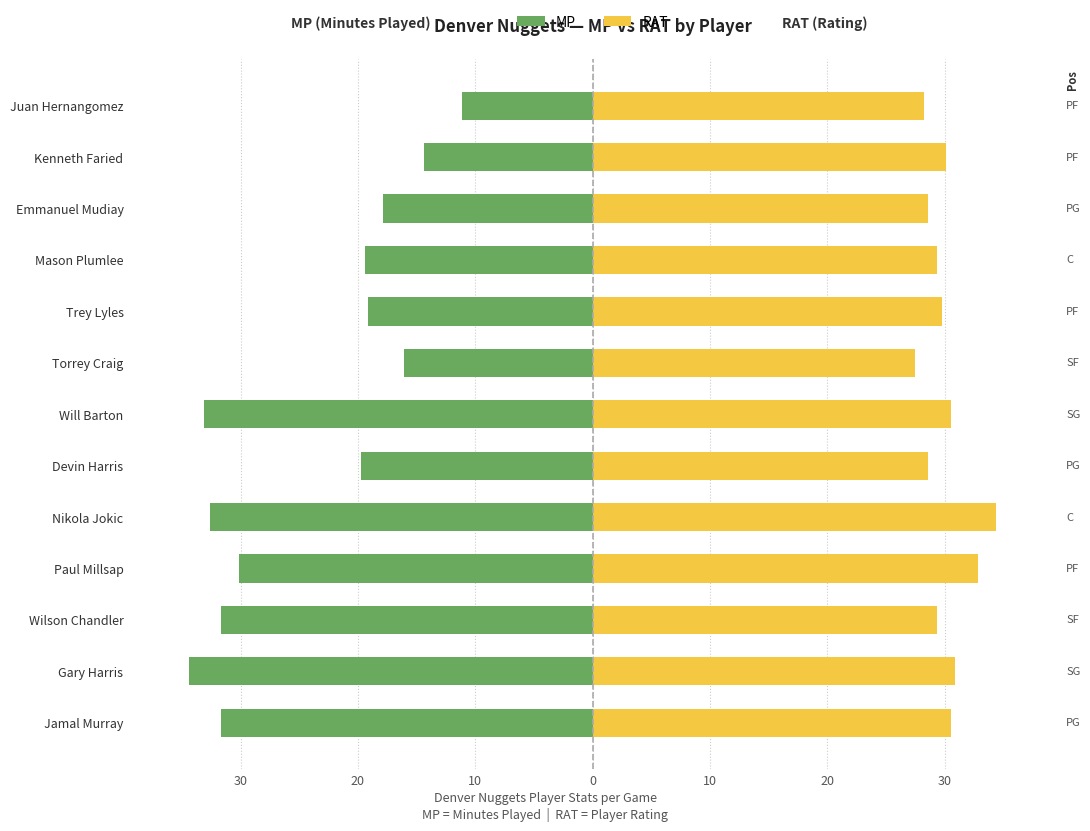

What are all the series names shown in the legend?

MP, RAT